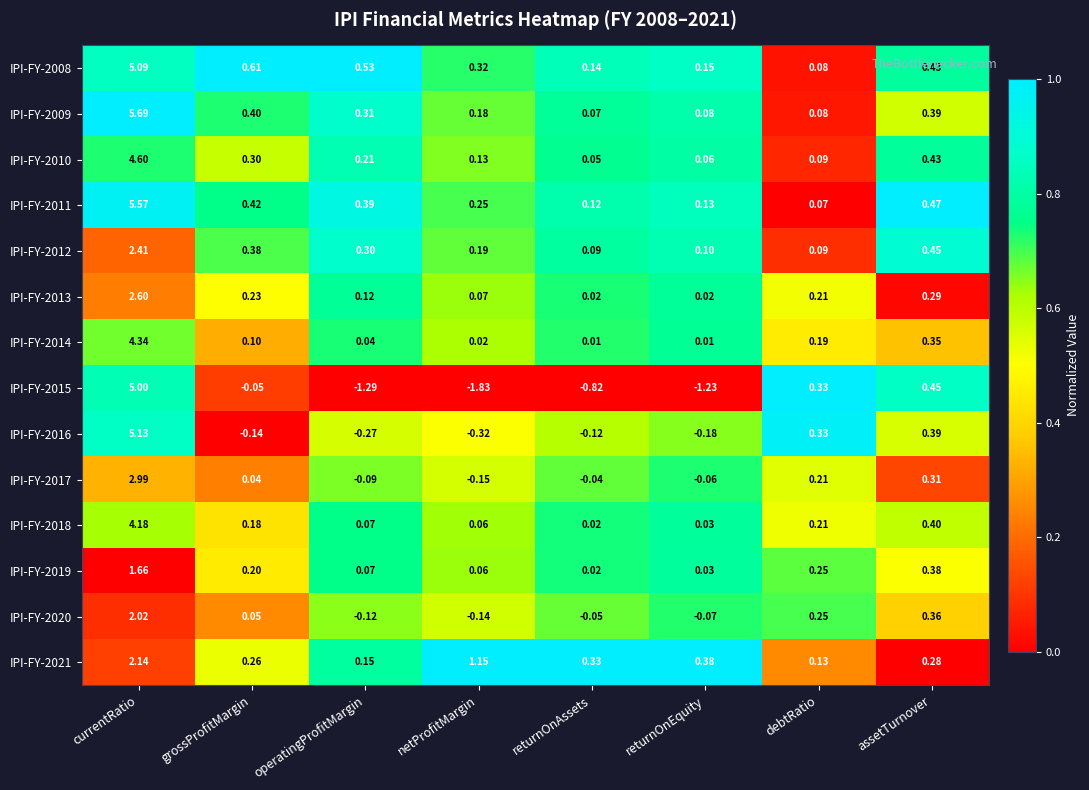

Is the value of IPI-FY-2008 at grossProfitMargin greater than the value of IPI-FY-2021 at assetTurnover?

Yes